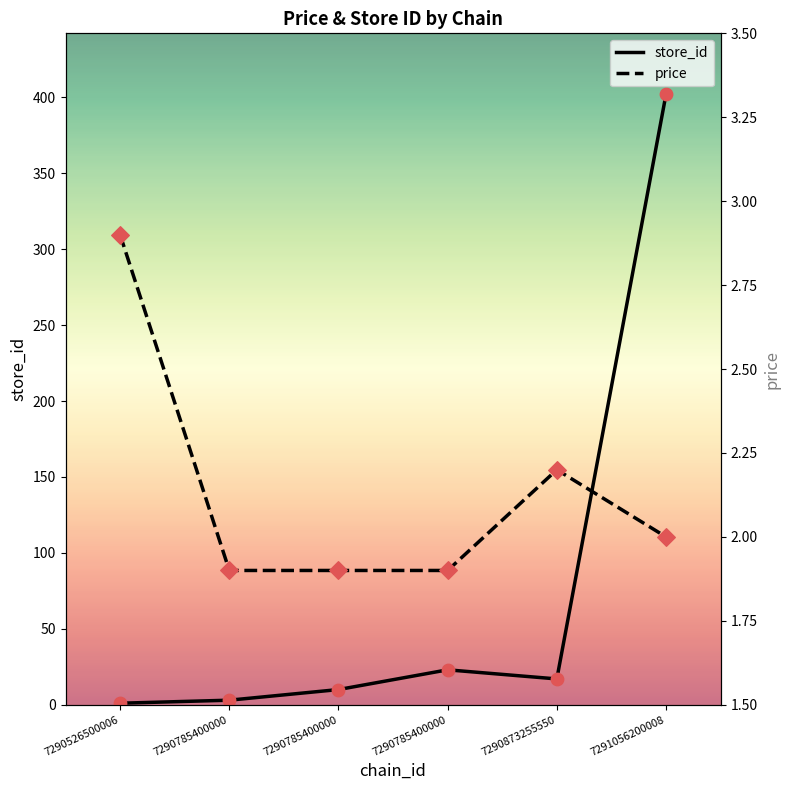

At which category is the sum across all series the highest?

7291056200008